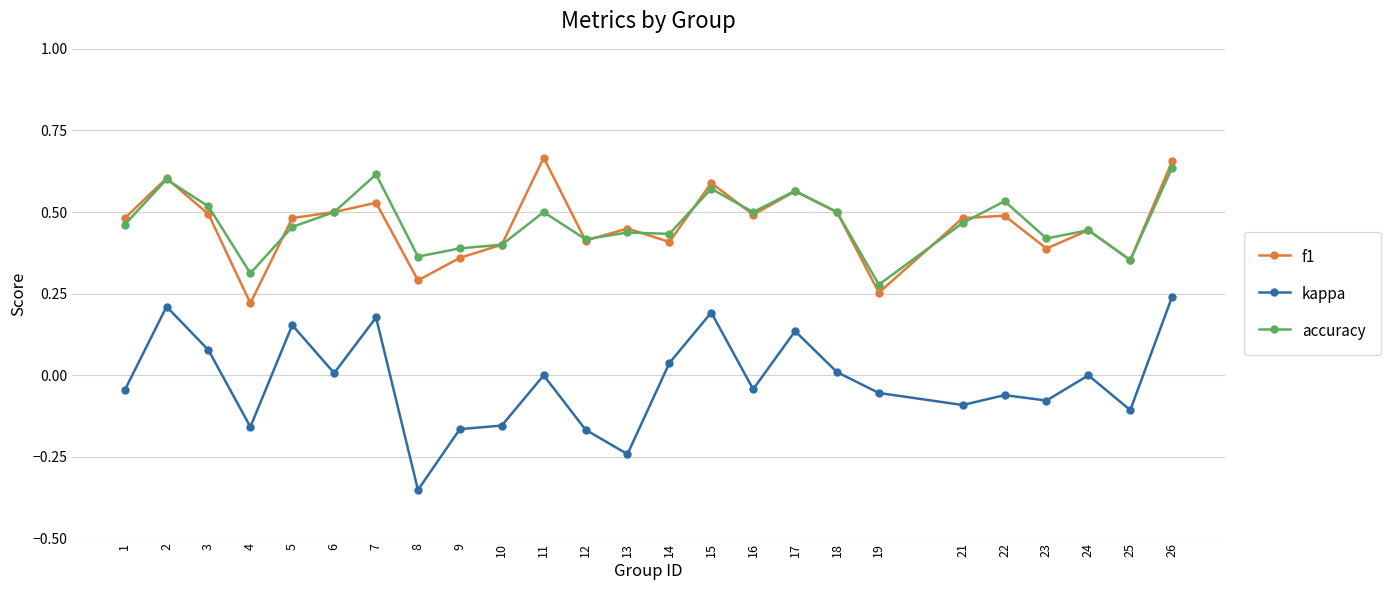

Between 3 and 17, which series saw the biggest shift?

f1